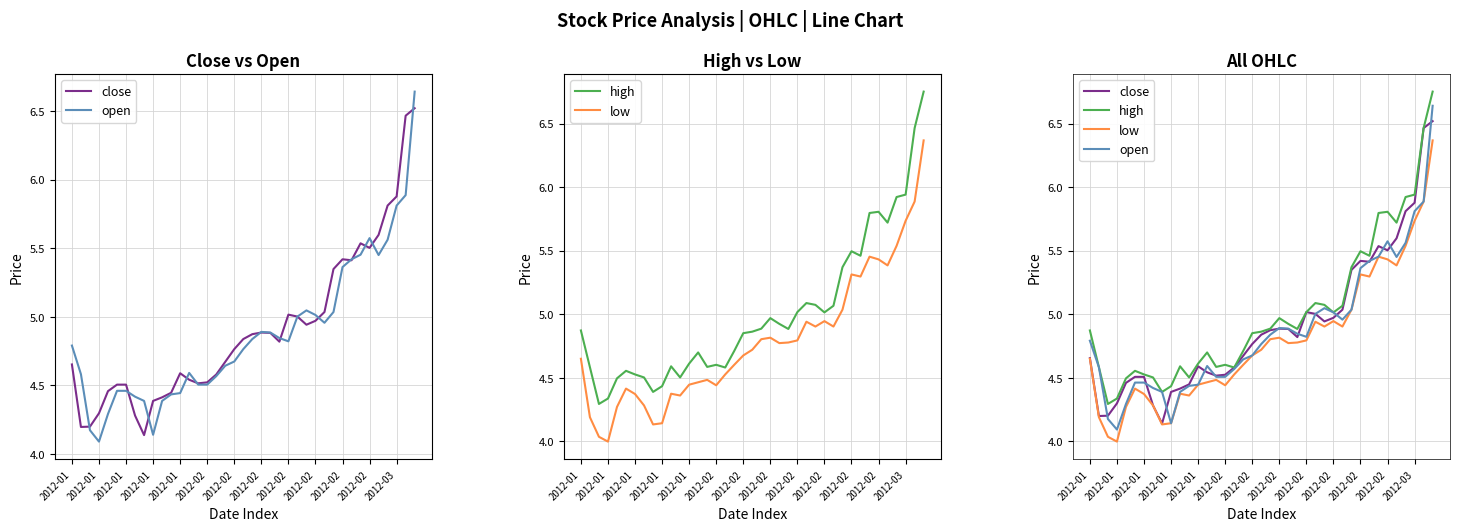

How many lines are shown in the chart?

4